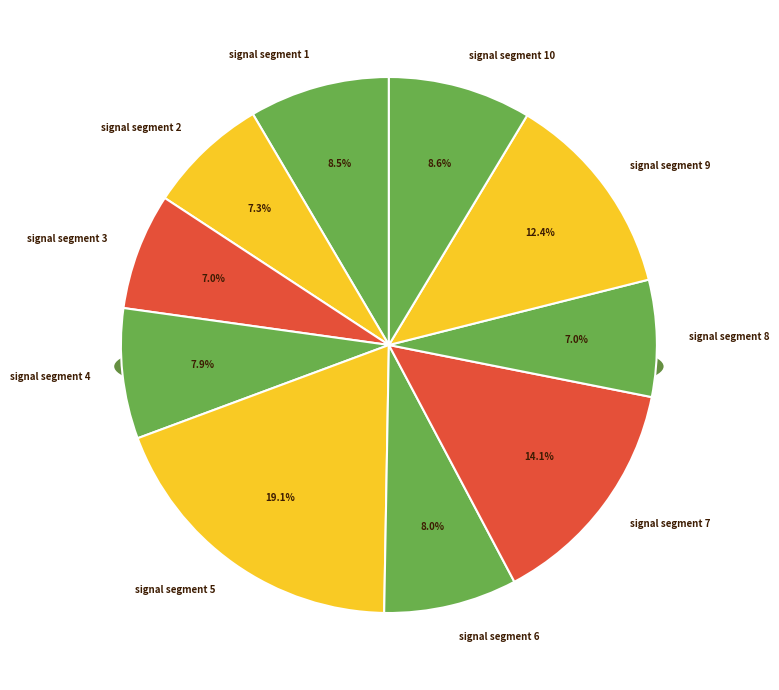

To the nearest percent, what is the difference between the signal segment 3 and signal segment 7 slice percentages?

7%